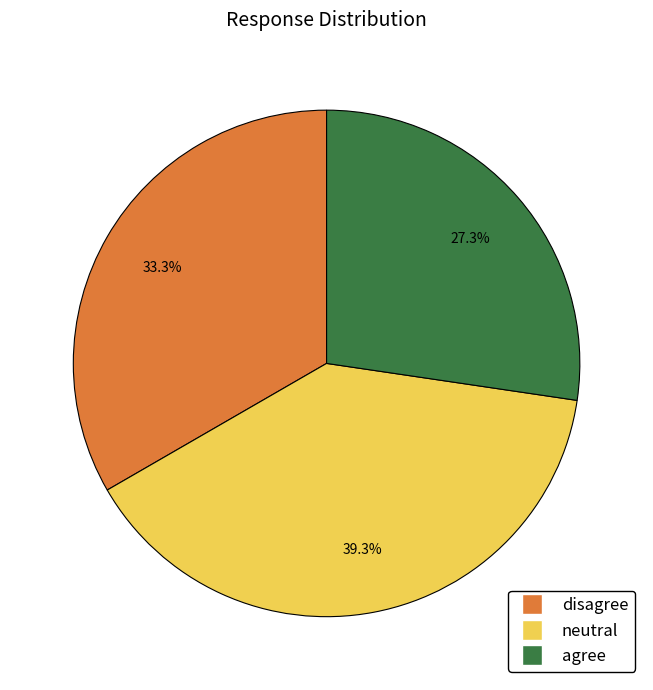

How many slices are in this pie chart?

3